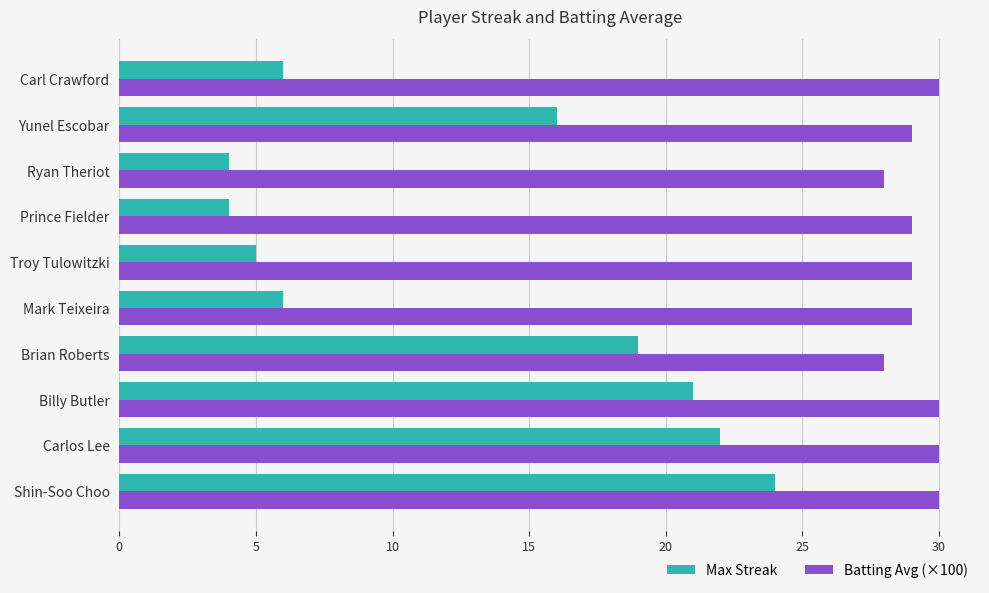

Is the value of Max Streak at Brian Roberts greater than the value of Batting Avg (×100) at Billy Butler?

No